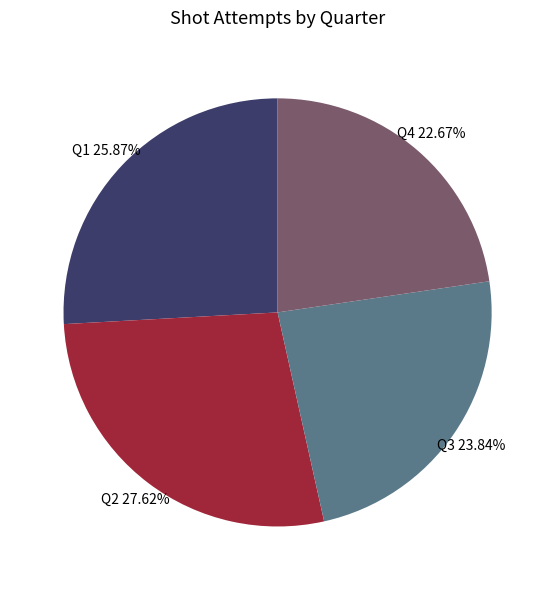

Is there any slice that represents more than half of the pie?

No